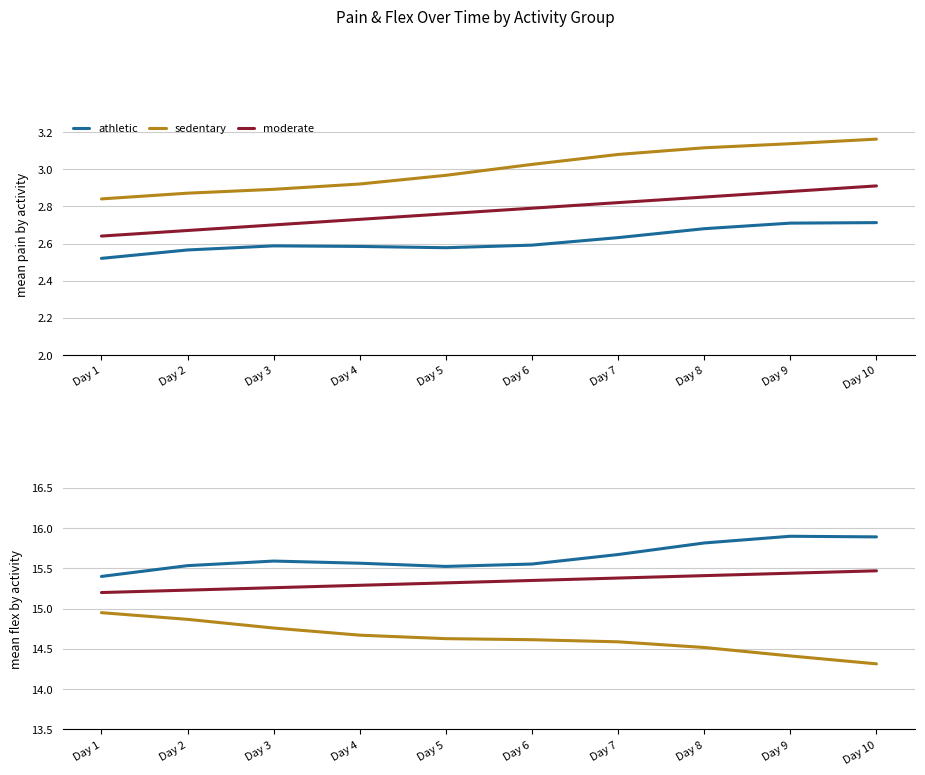

Count the number of data series in this chart.

3